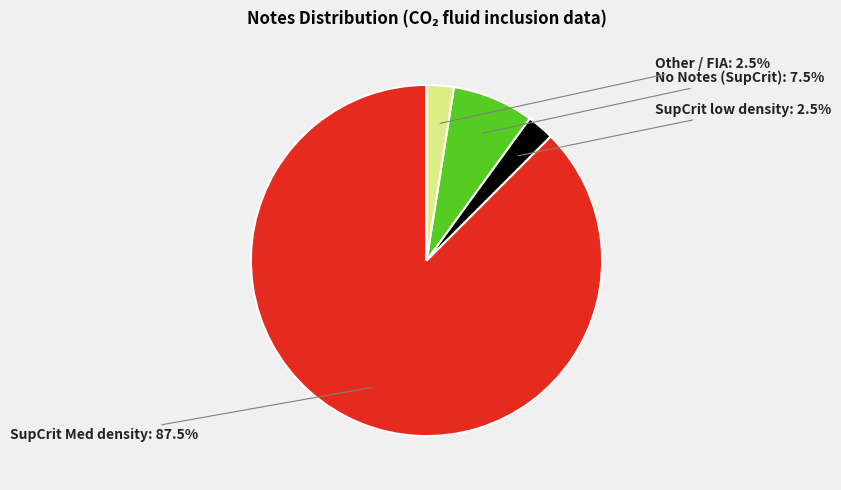

Does any single category account for the majority?

Yes